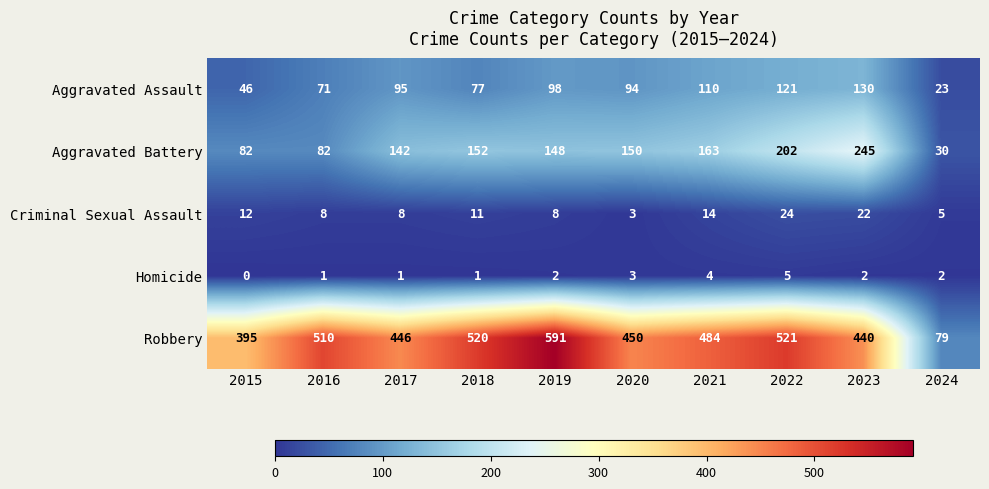

Count the number of data series in this chart.

5